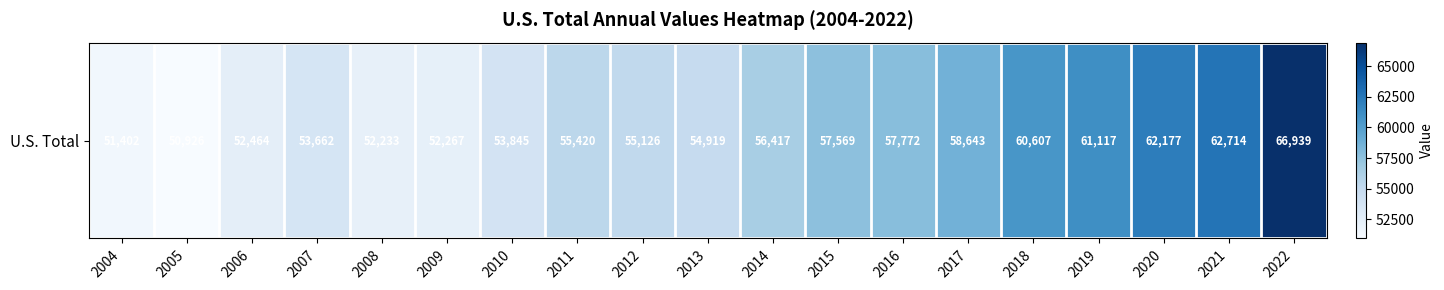

The chart shows a value of 52267 at 2009. True or false?

True